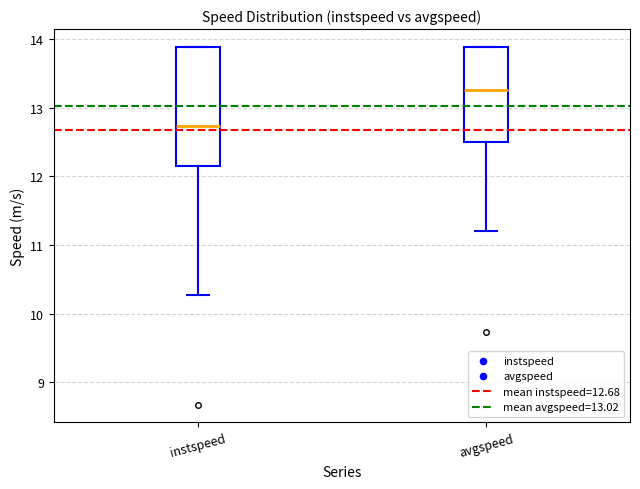

Comparing the boxes themselves (not the whiskers), which one is the tallest?

instspeed